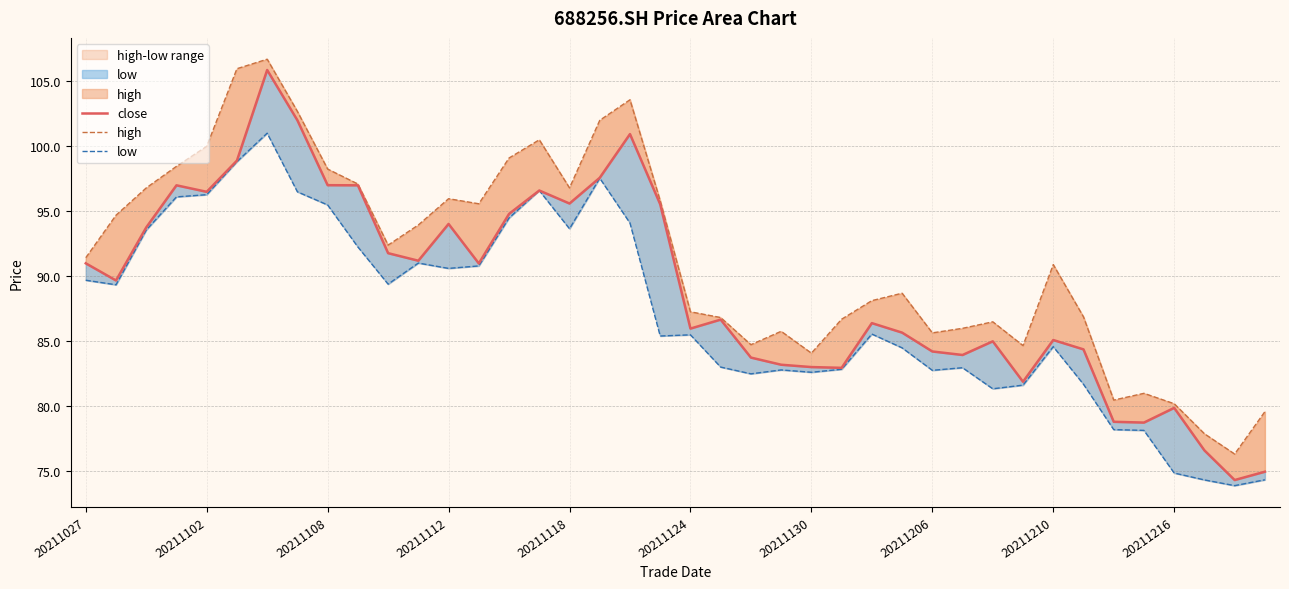

True or false: low has more than 1 points higher than both neighbors.

True